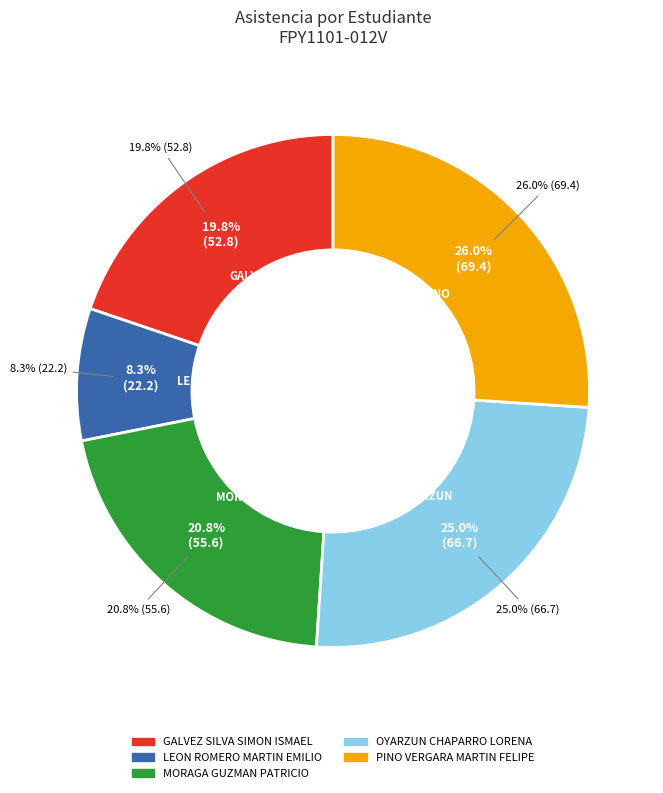

What percentage is the OYARZUN CHAPARRO LORENA slice, to the nearest percent?

25%